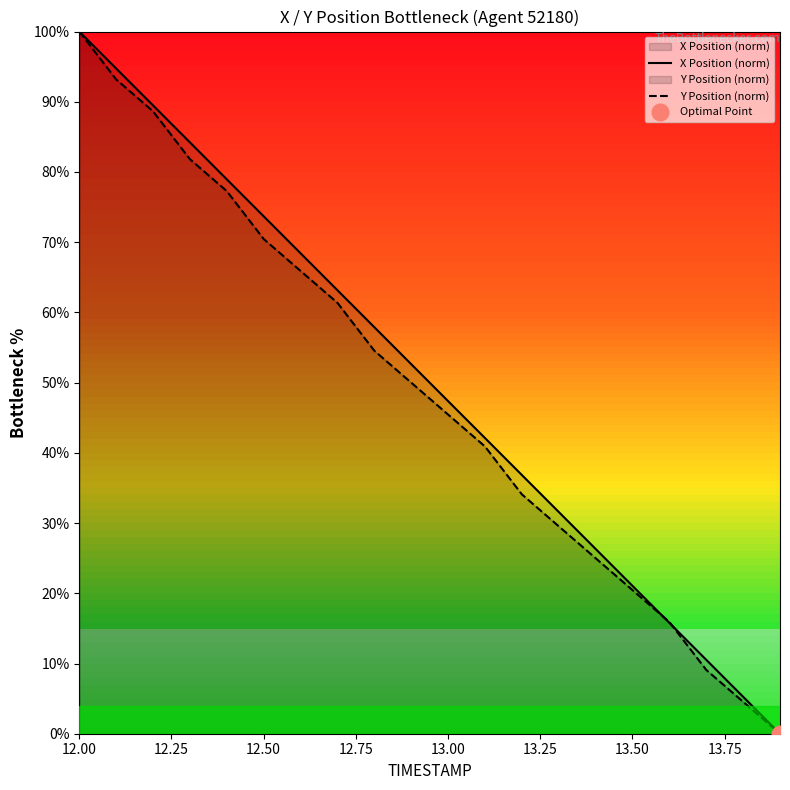

The value of Y Position (norm) at 13.00 is 20.5. True or false?

False